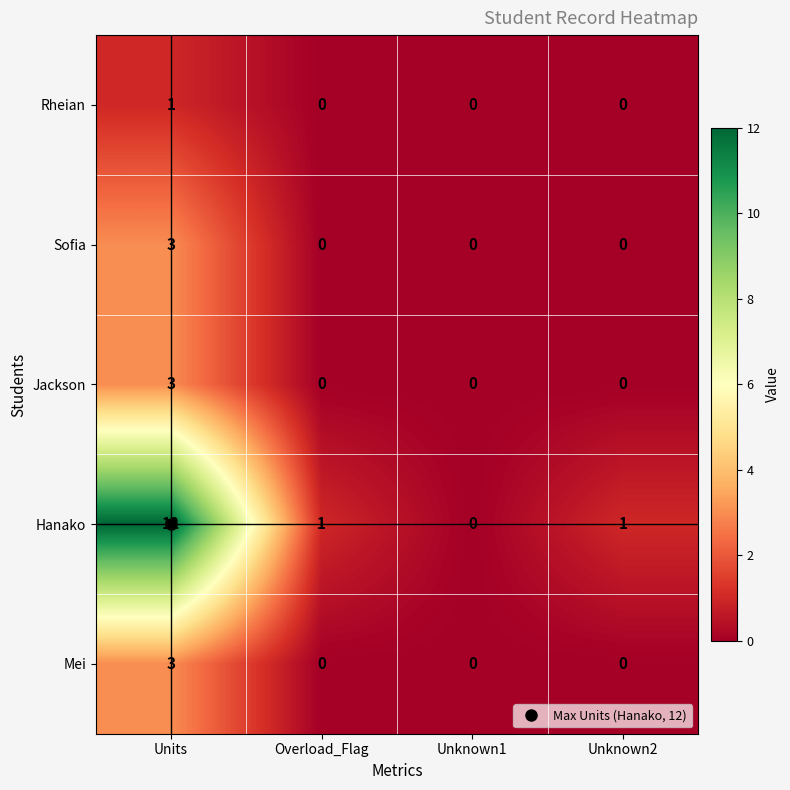

Which series has the largest range (max minus min)?

Hanako